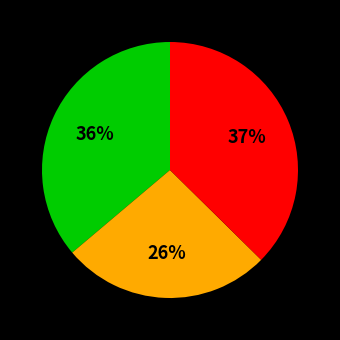

How many slices are in this pie chart?

3